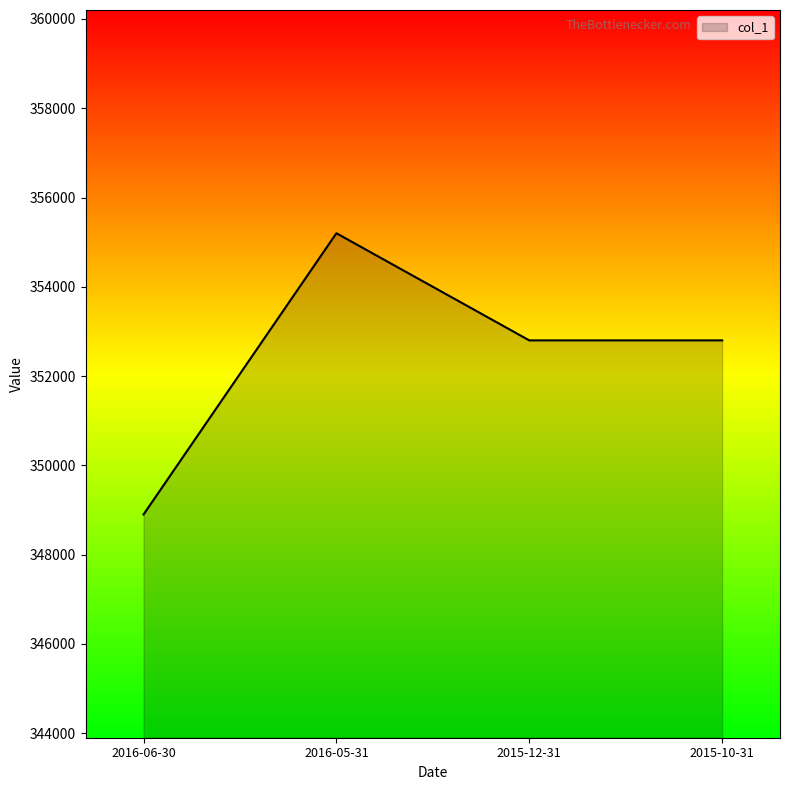

The value at 2015-12-31 is 113101. True or false?

False